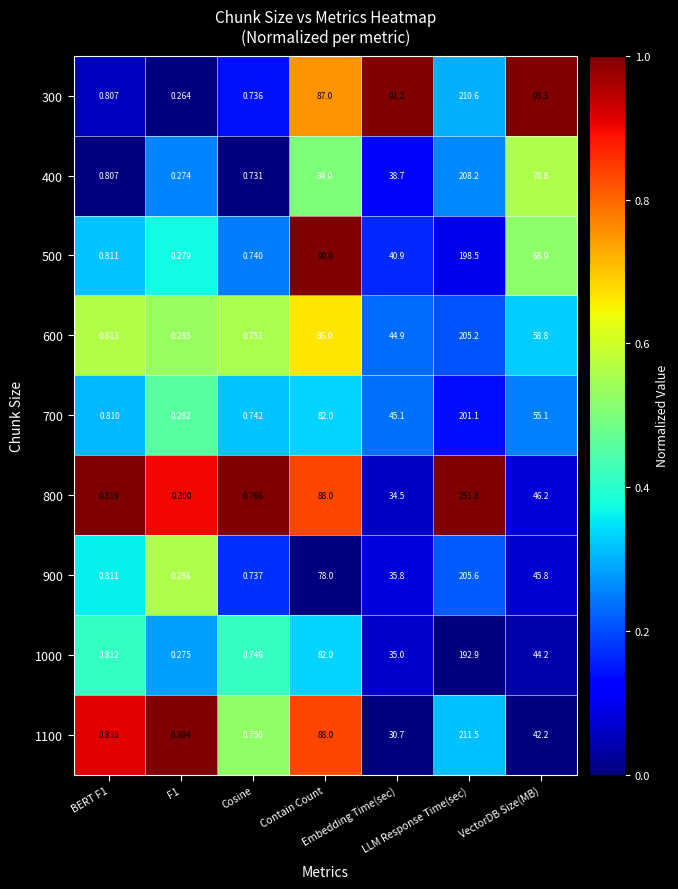

How many values in the 400 series are below 38?

3